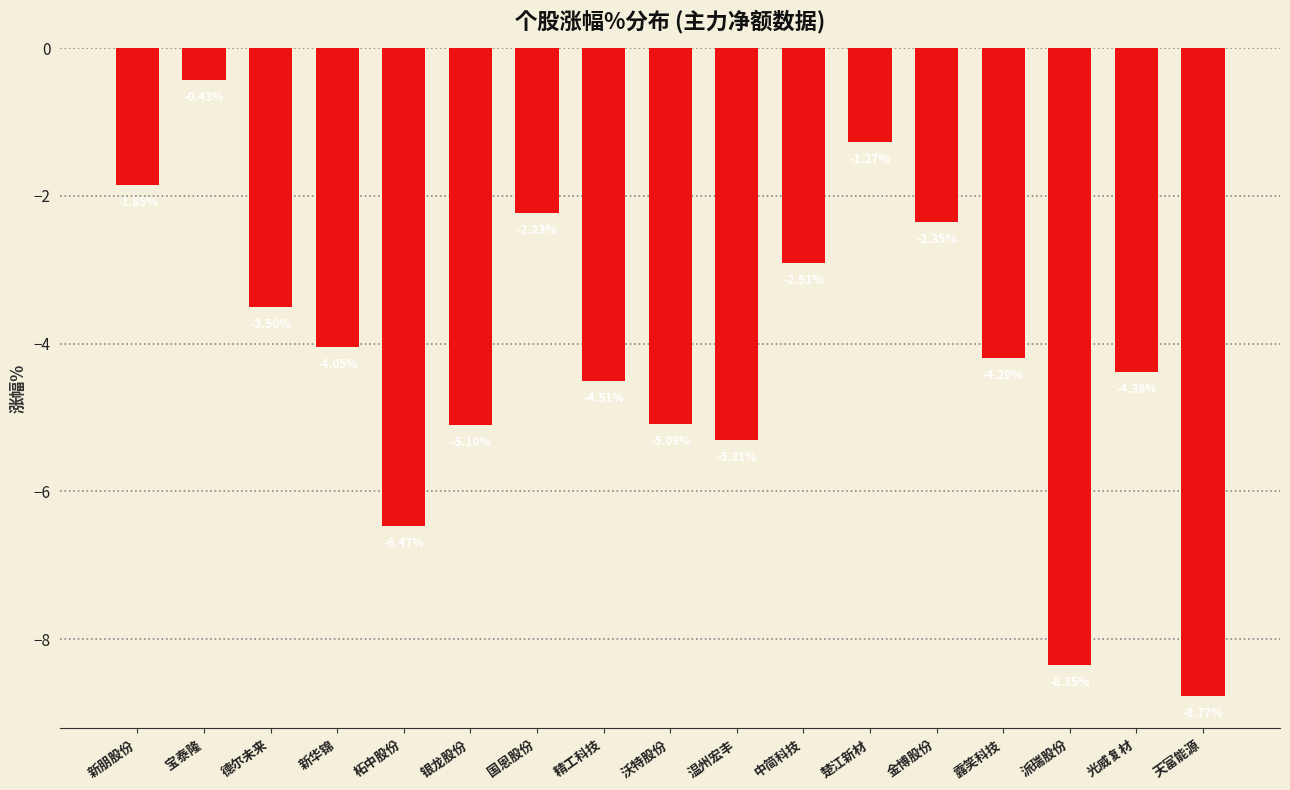

Are the bars horizontal?

No